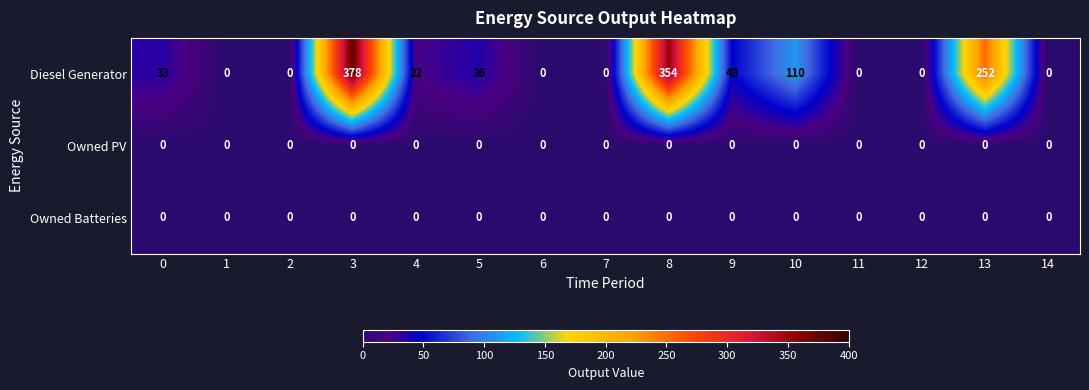

What is the sum of the Diesel Generator values at 12 and 0?

33